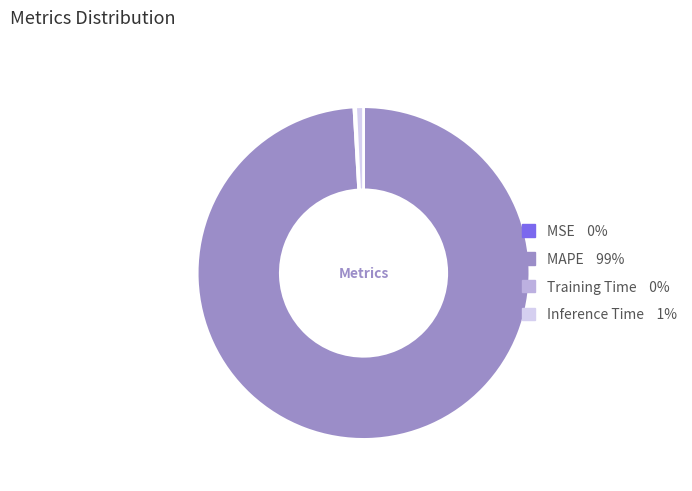

Between Inference Time and MAPE, which is larger?

MAPE